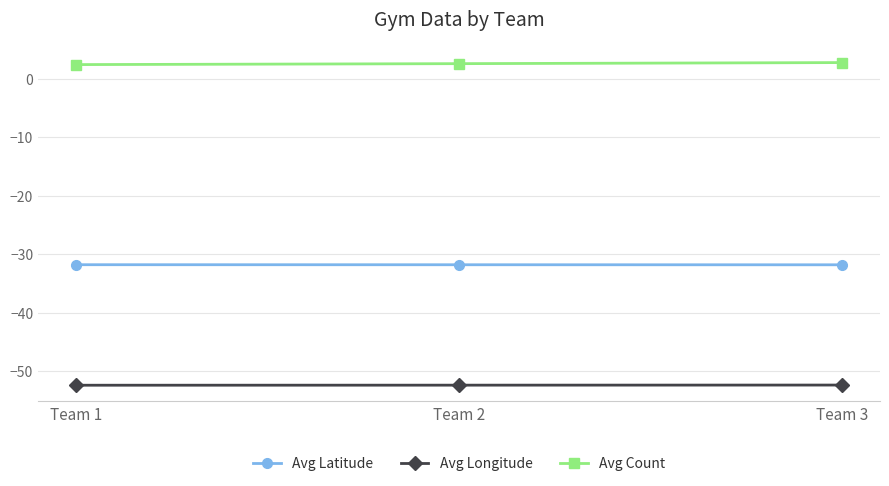

Does the chart have visible grid lines?

Yes